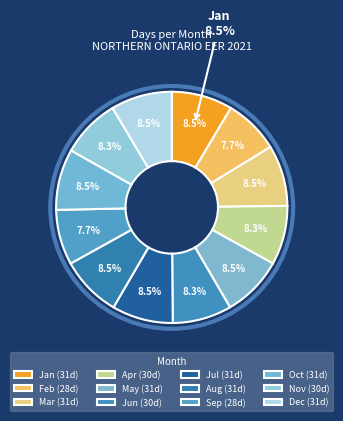

How much of the chart is everything except 11?

91.7%